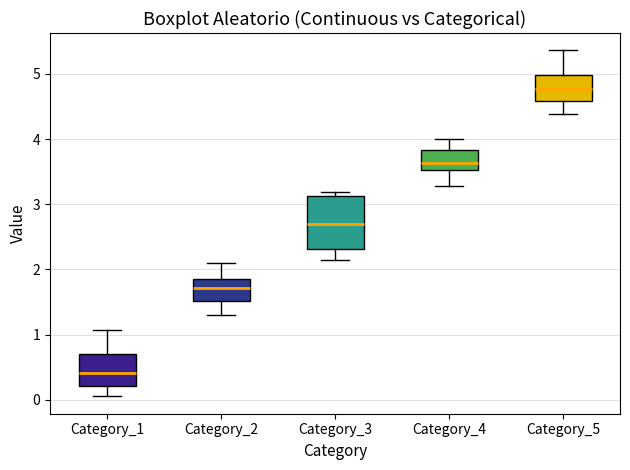

Reading left to right, transcribe this box plot: for each box, give where its median line is, the range the box spans, and where its two whiskers end, as read against the y-axis. The values are not printed on the chart, so give them approximately, as read against the axis.

Category_1: median 0.4, box 0.2 to 0.7, whiskers 0.1 to 1.1
Category_2: median 1.7, box 1.5 to 1.9, whiskers 1.3 to 2.1
Category_3: median 2.7, box 2.3 to 3.1, whiskers 2.2 to 3.2
Category_4: median 3.6, box 3.5 to 3.8, whiskers 3.3 to 4.0
Category_5: median 4.8, box 4.6 to 5.0, whiskers 4.4 to 5.4